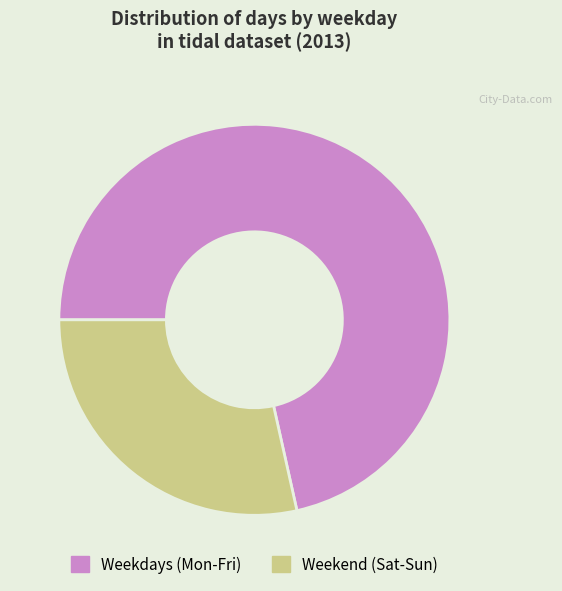

Does any single category account for the majority?

Yes